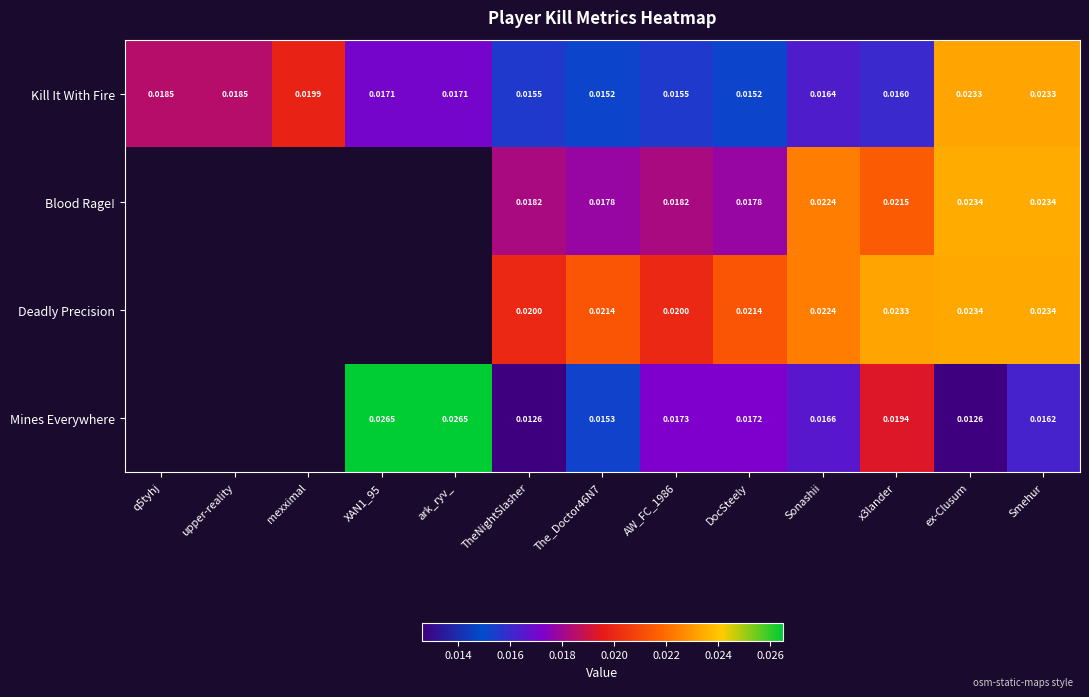

True or false: Kill It With Fire has a value of 0.0 at ex-Clusum.

True